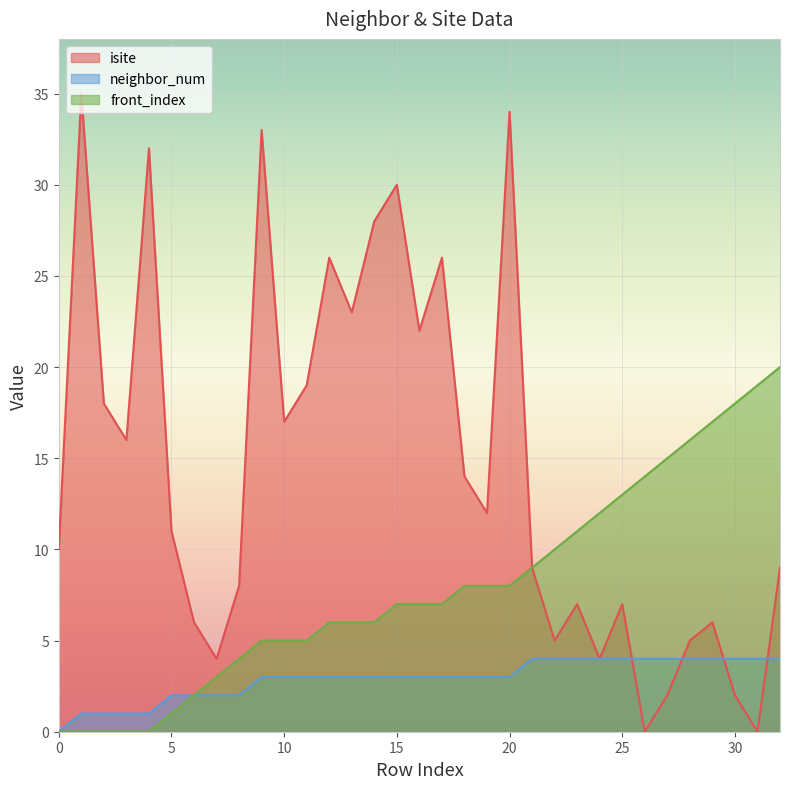

At how many categories does at least one series exceed 32?

3